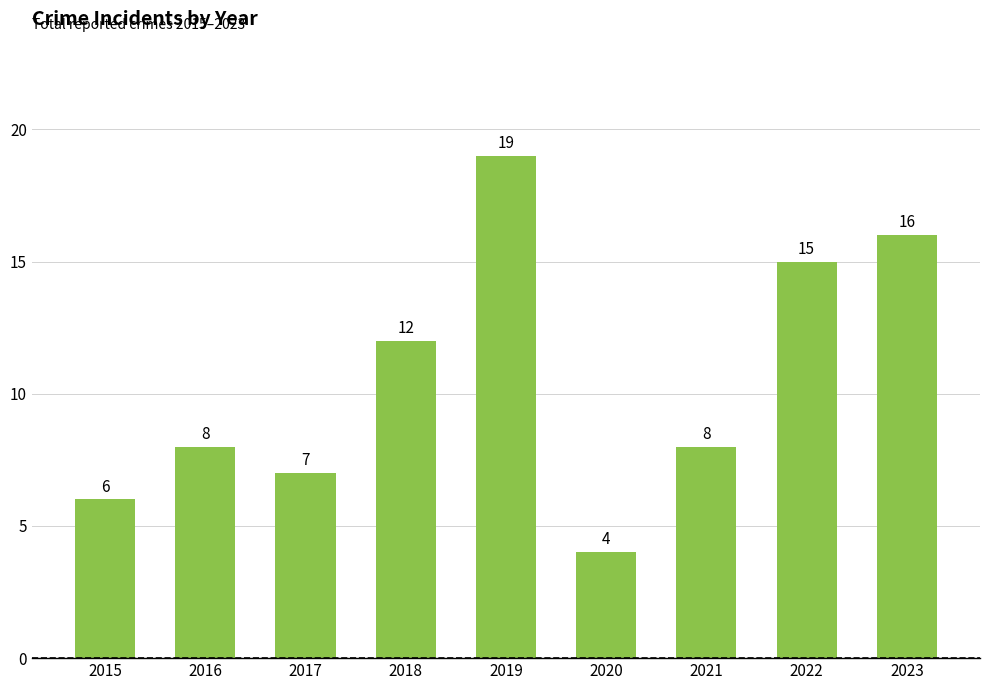

Which label corresponds to the largest value in the chart?

2019